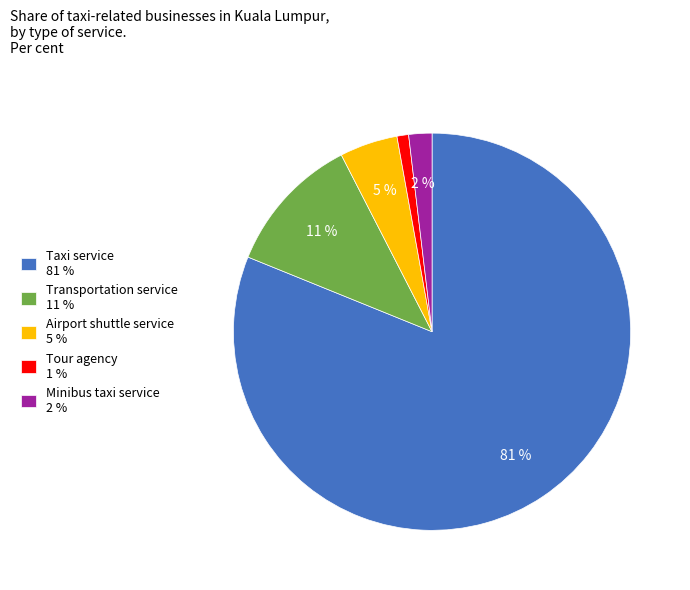

Does Tour agency account for over 50% of the chart?

No